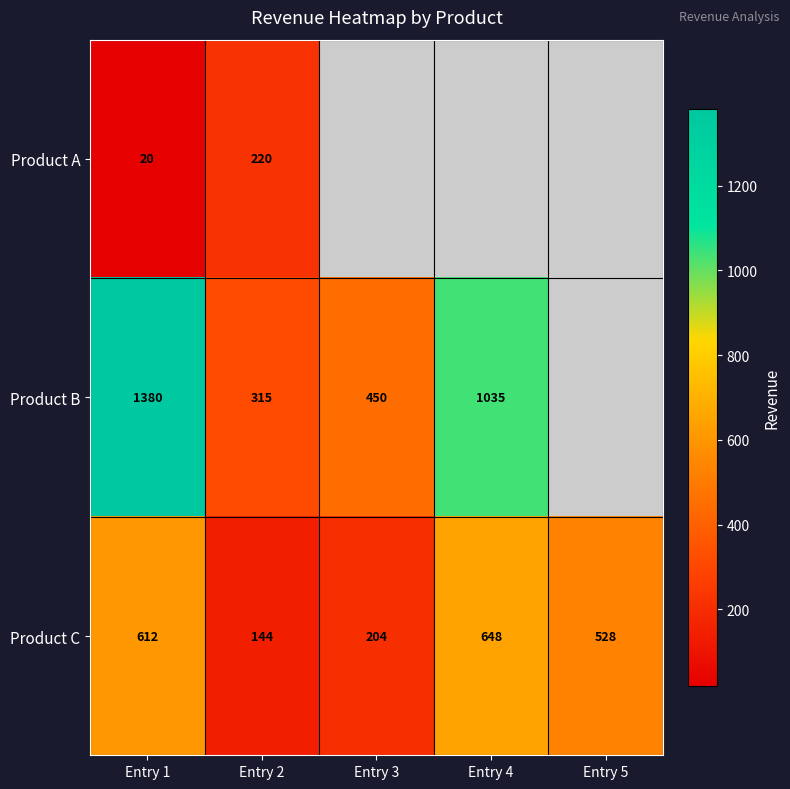

What is the minimum value for Product C?

144